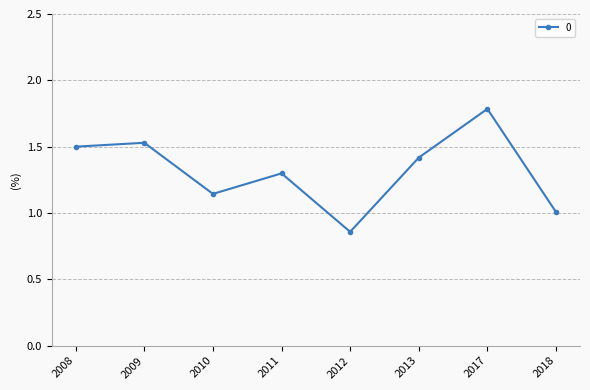

What is the value of the 7th point from the left?

1.8